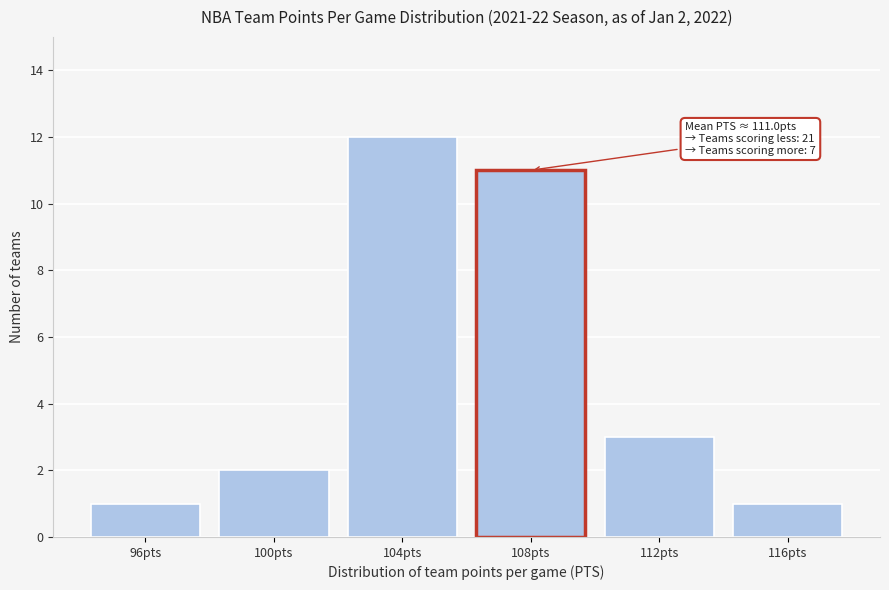

Reading left to right, transcribe all the data shown in this chart.

1	2	12	11	3	1